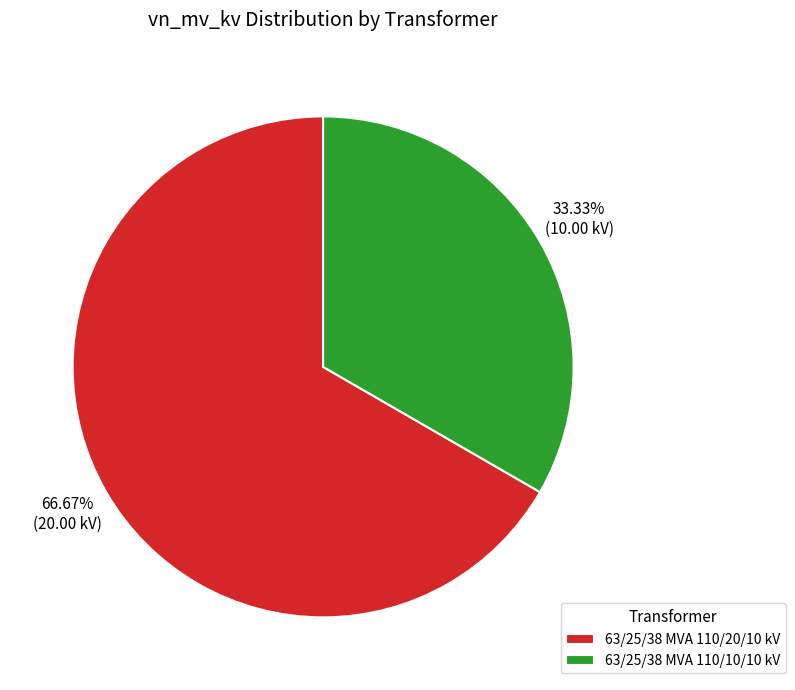

Is the sum of 63/25/38 MVA 110/10/10 kV and 63/25/38 MVA 110/20/10 kV greater than half?

Yes